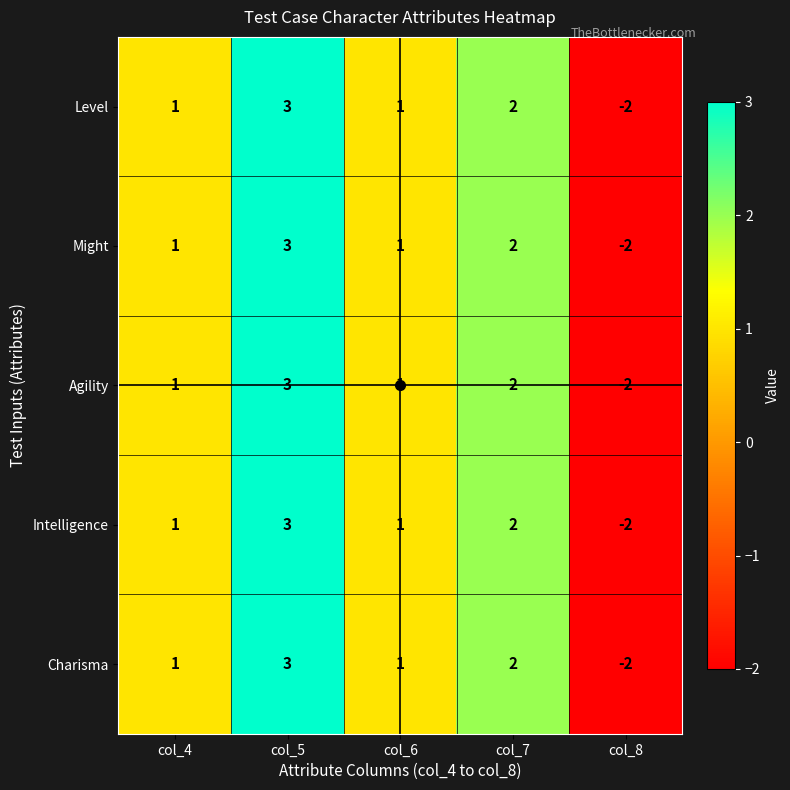

True or false: Level has a value of 1 at col_4.

True